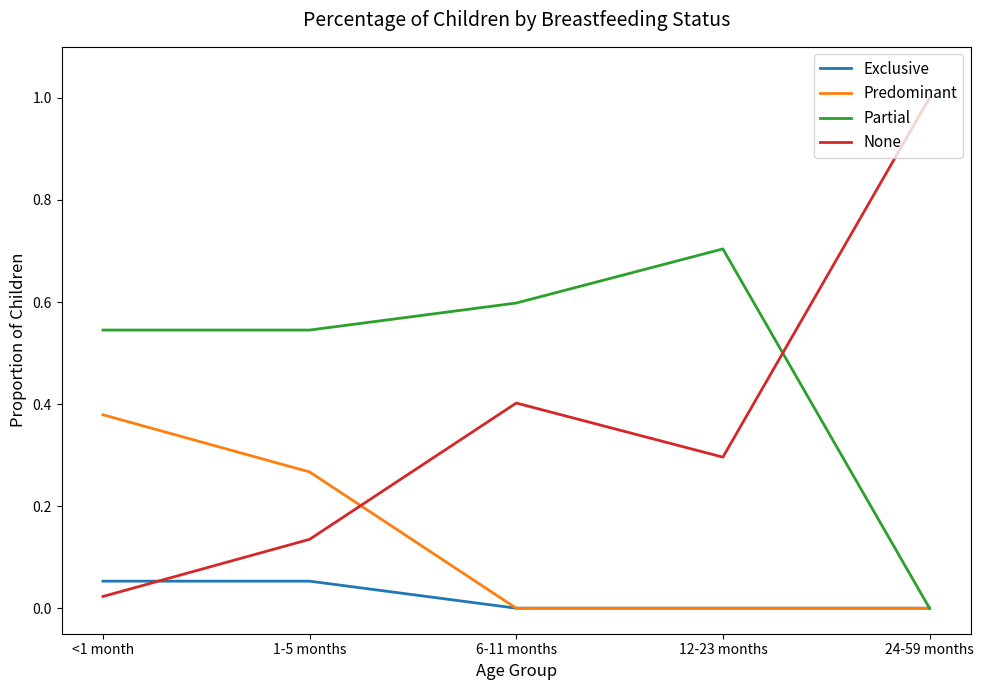

Between which two adjacent categories do Exclusive and None first intersect?

<1 month and 1-5 months